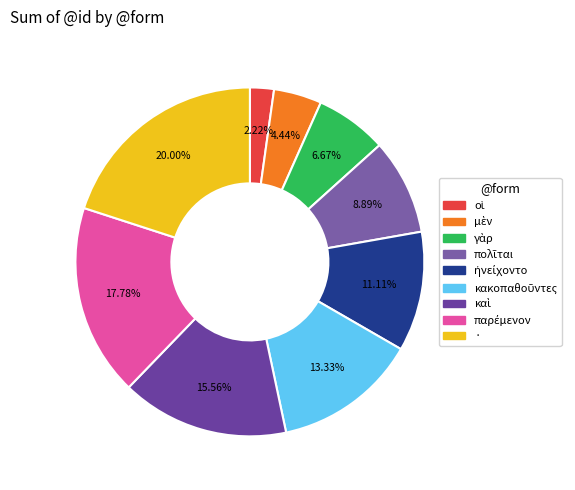

Is there a majority slice in this chart?

No